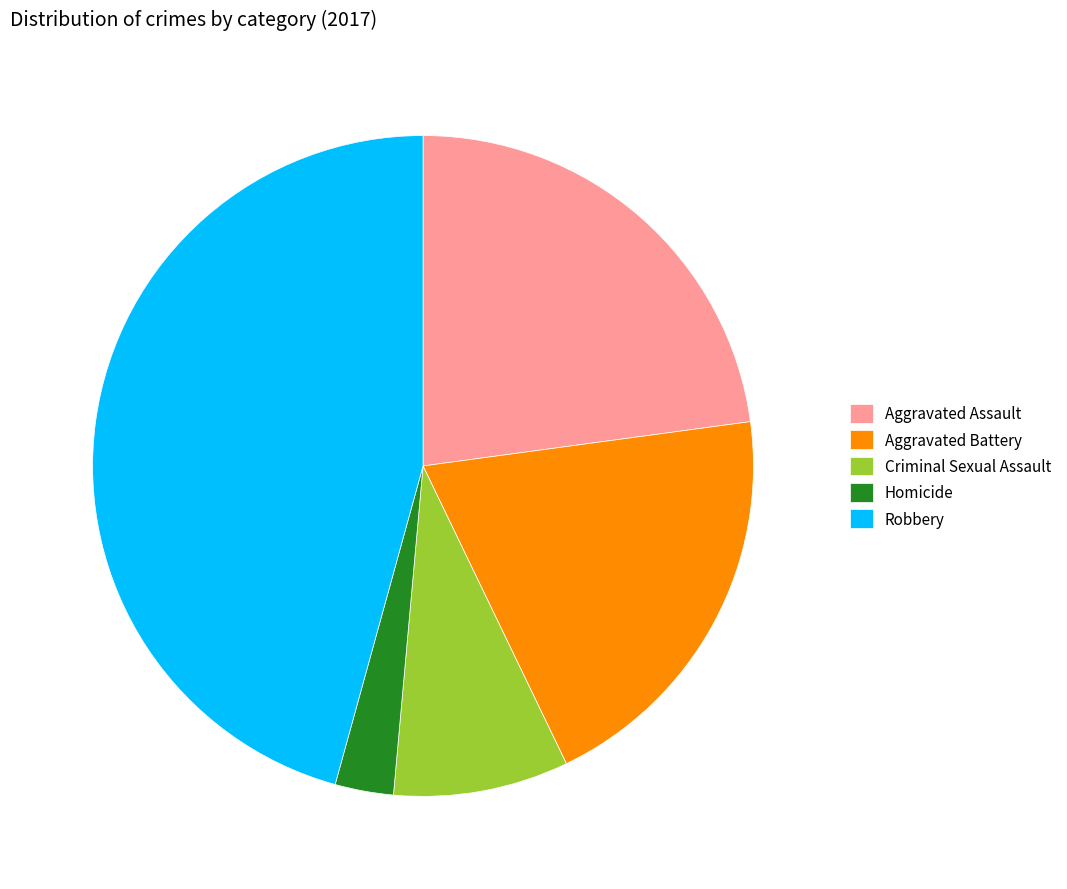

Does Aggravated Assault account for over 50% of the chart?

No